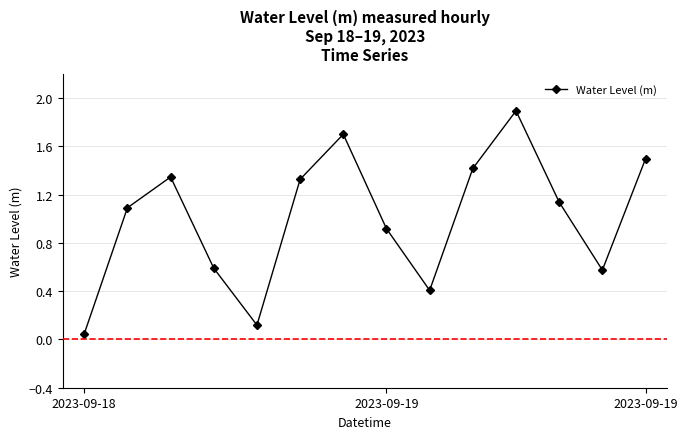

How many points are higher than both their immediate neighbors (excluding endpoints)?

3